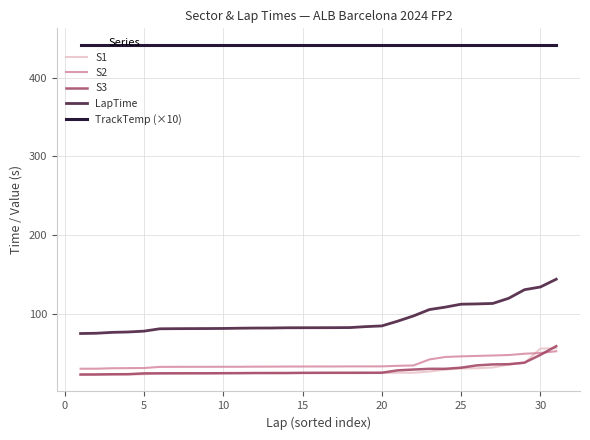

Does the chart have visible grid lines?

Yes